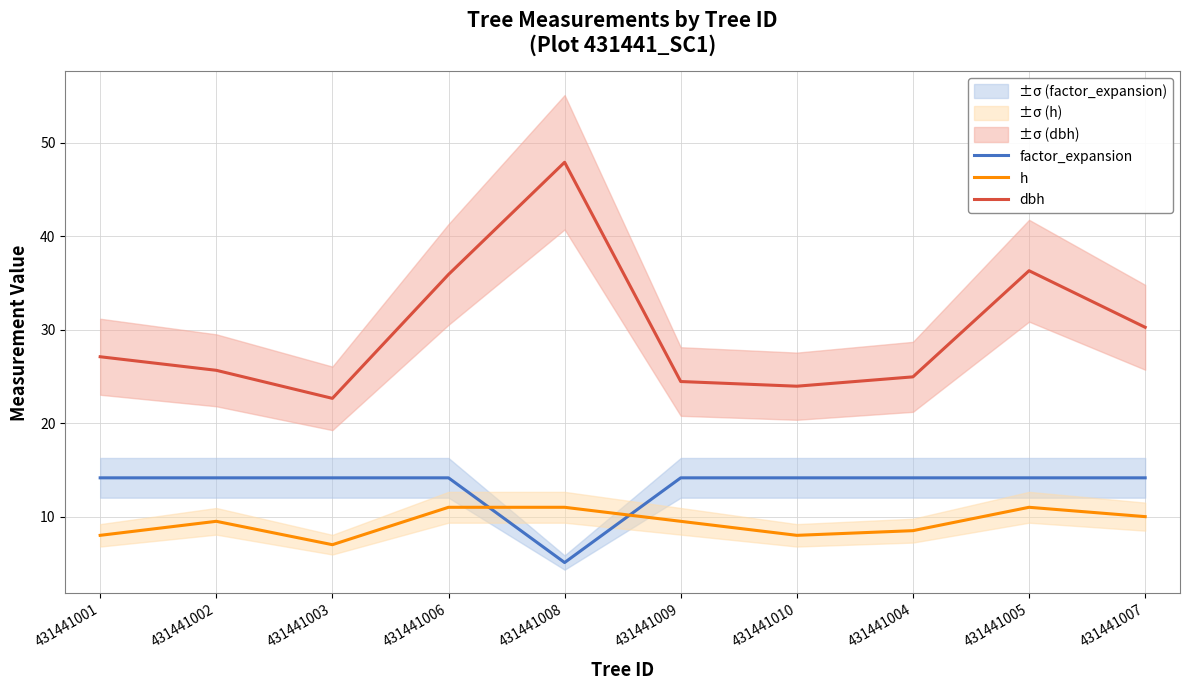

How many interior local peaks does the dbh series have?

2